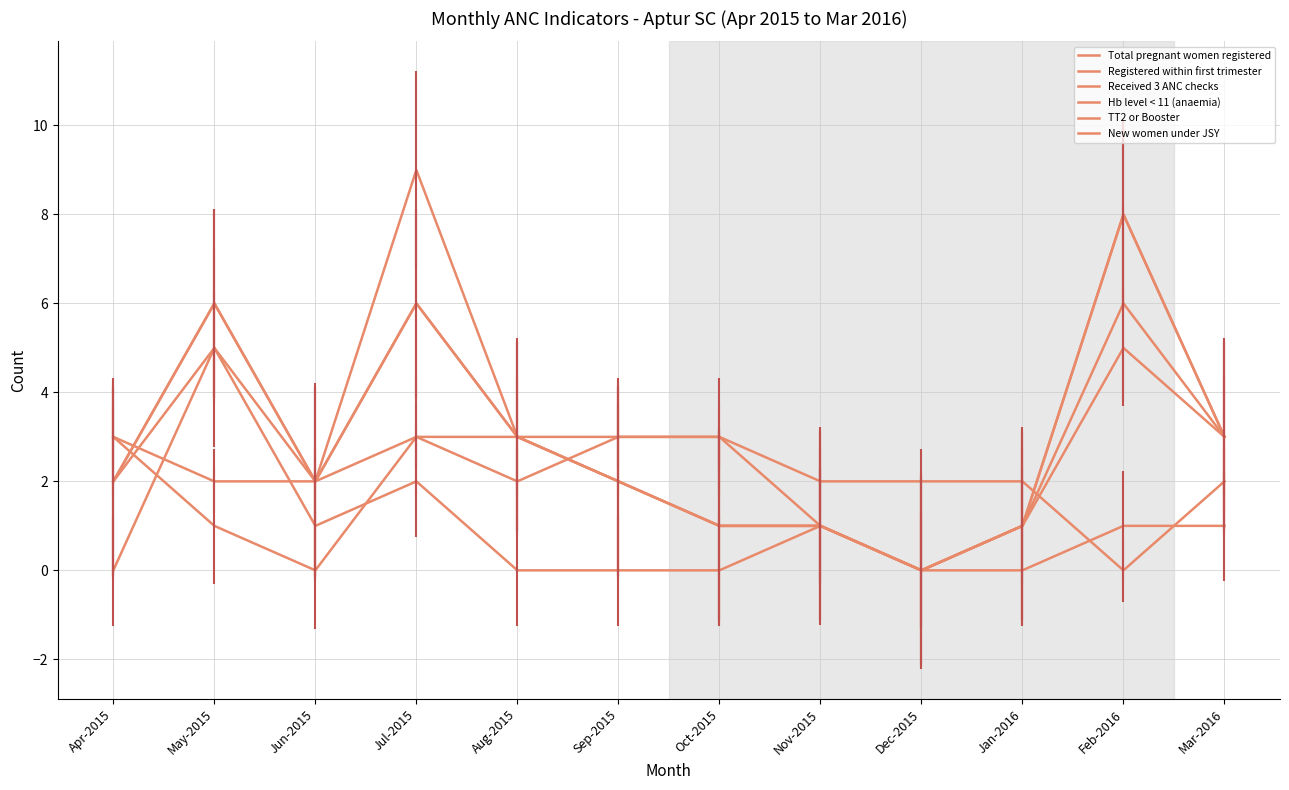

What is the total value across all series at Jul-2015?

29